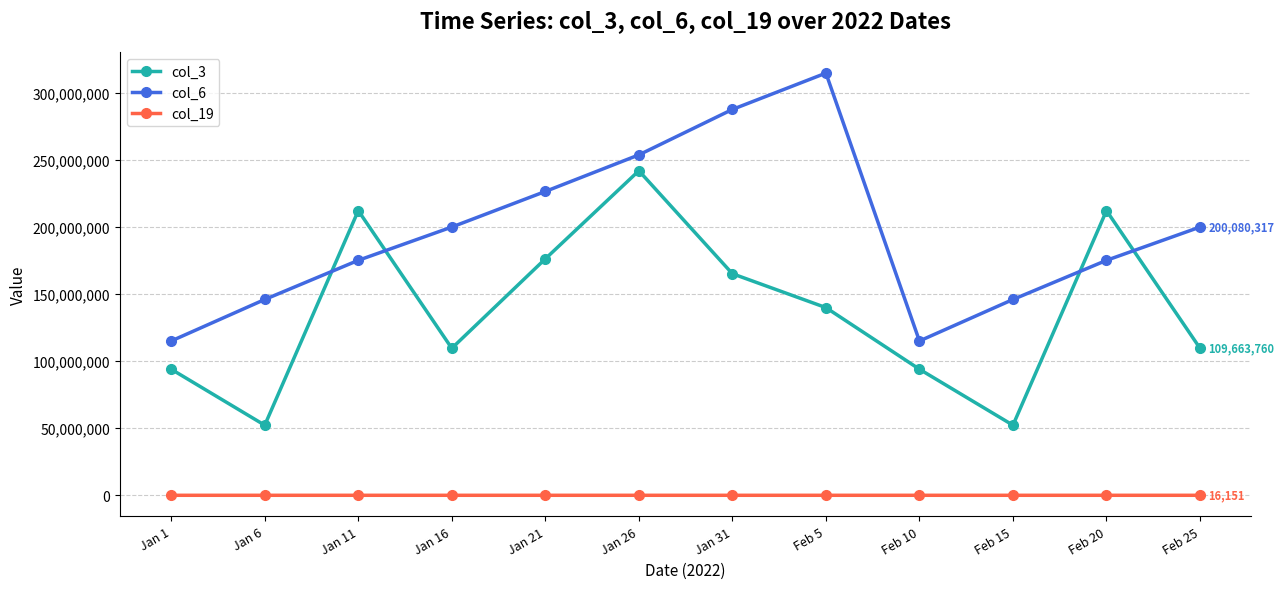

At which category is the sum across all series the highest?

Jan 26